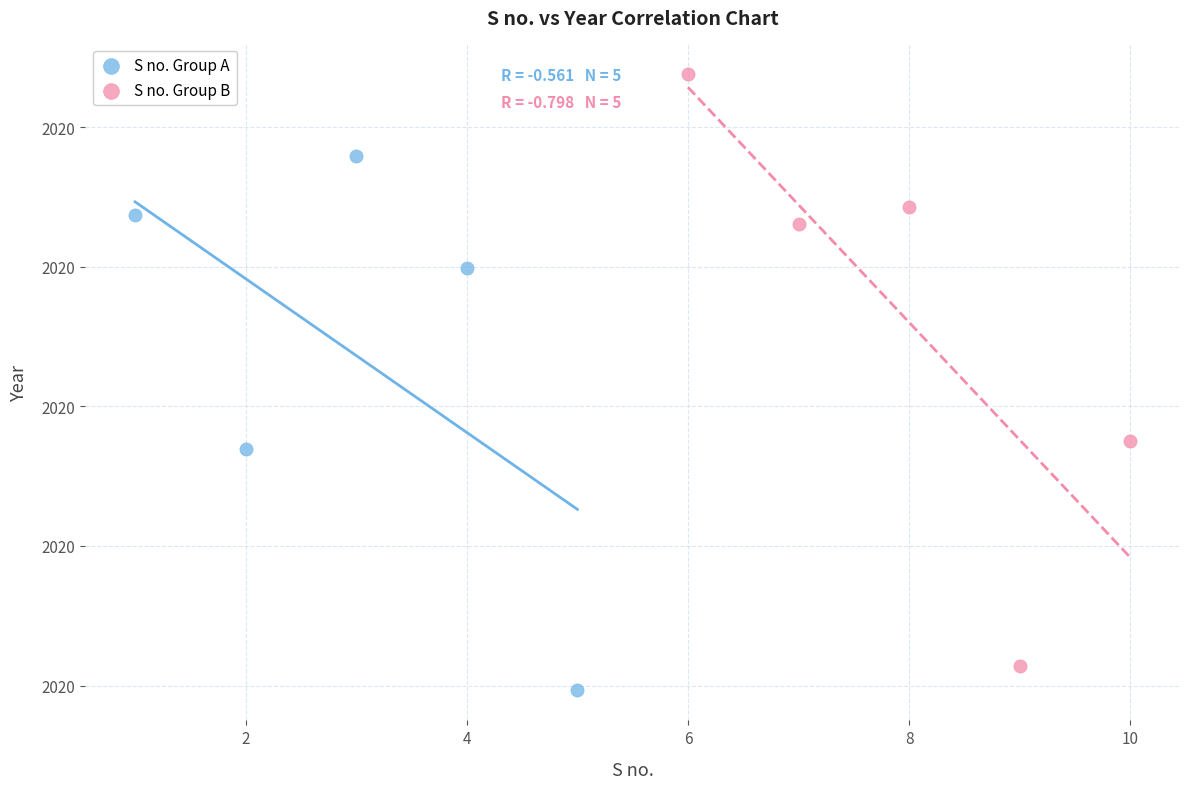

Which series has the largest Y range (max minus min)?

S no. Group B